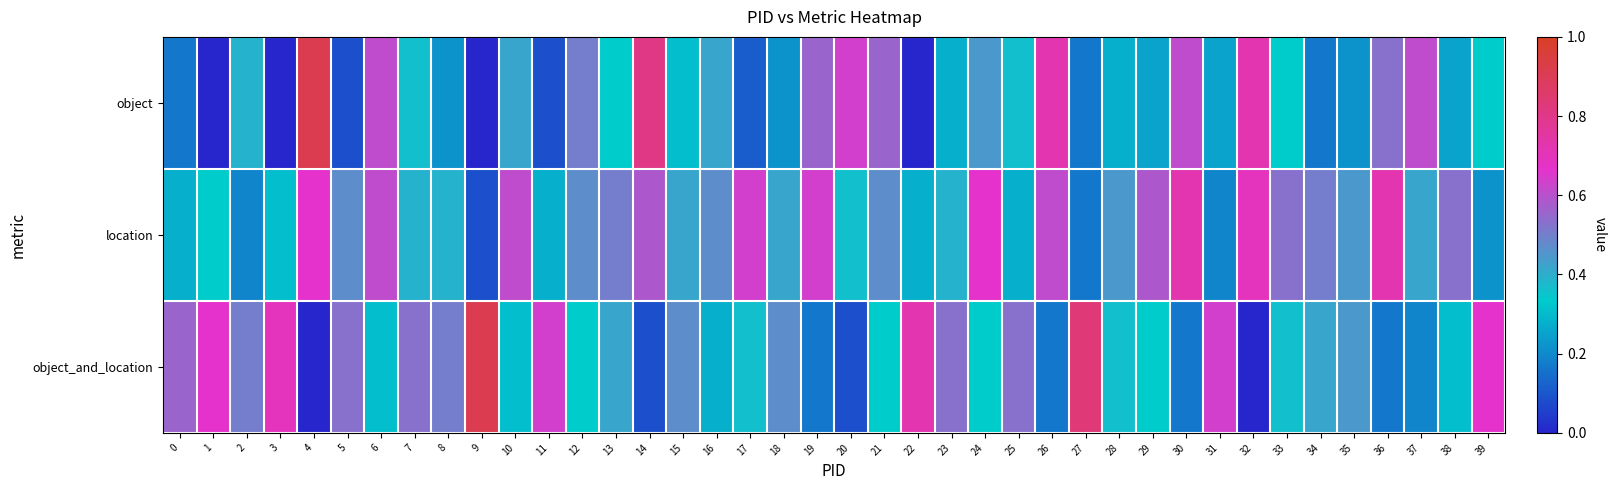

What is the total value across all series at 23?

1.2